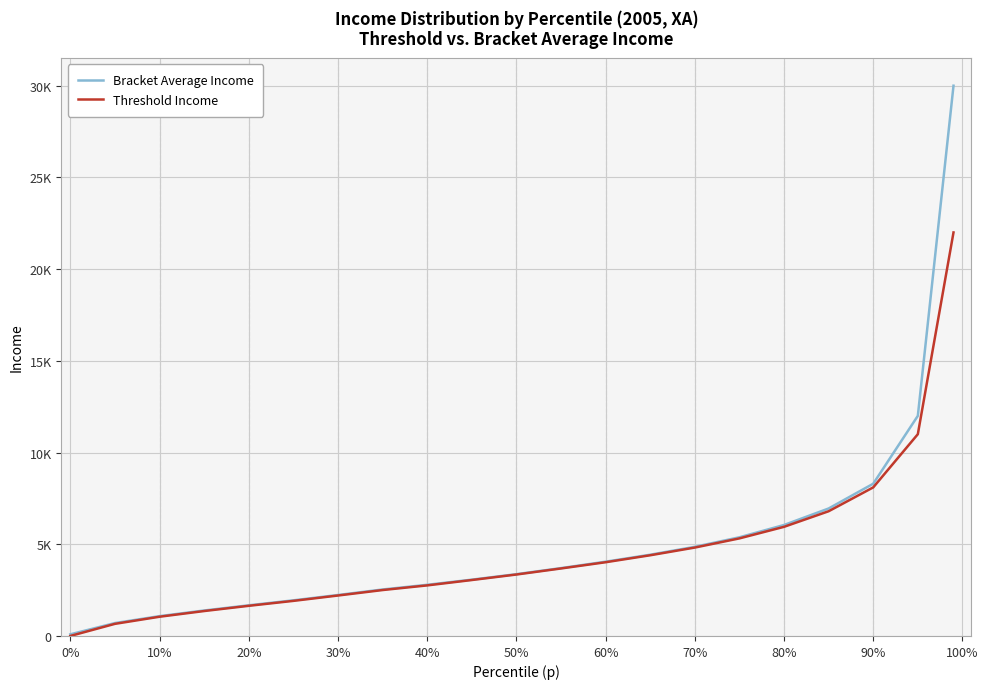

What is the difference between the maximum and minimum values in the Bracket Average Income series?

29910.2